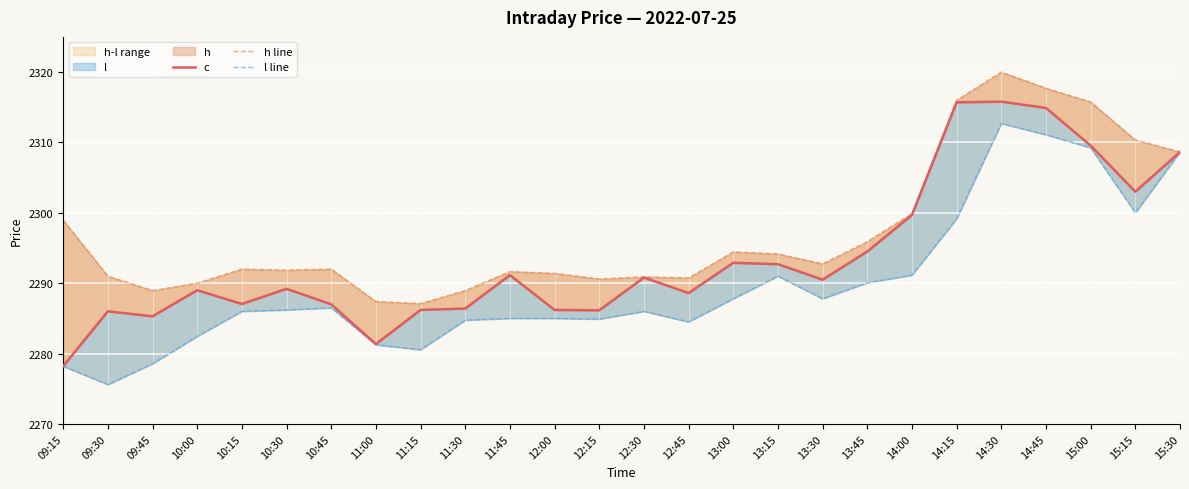

In h line, how many points are higher than both neighbors (excluding endpoints)?

6